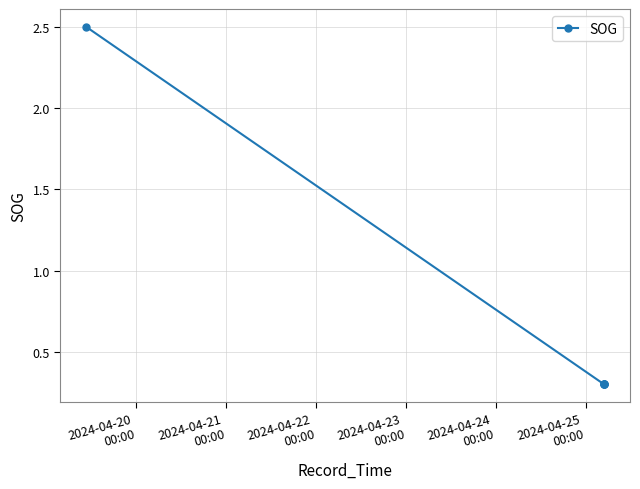

What is the minimum value shown in the chart?

0.3